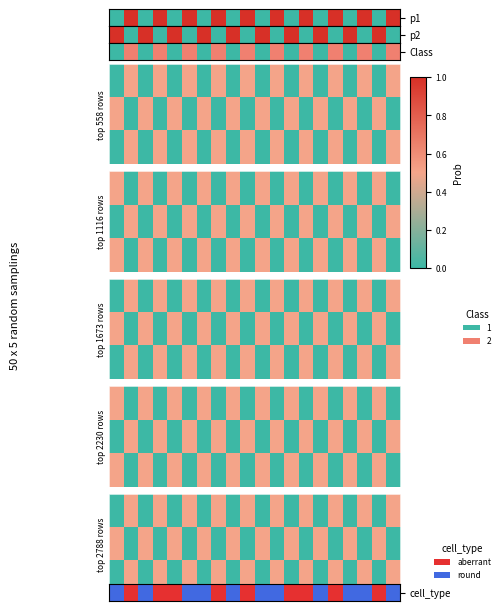

How many data points does each series have?

20